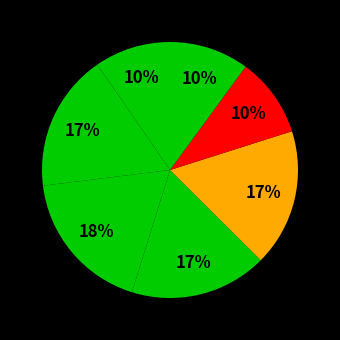

Count the number of slices in the pie.

7